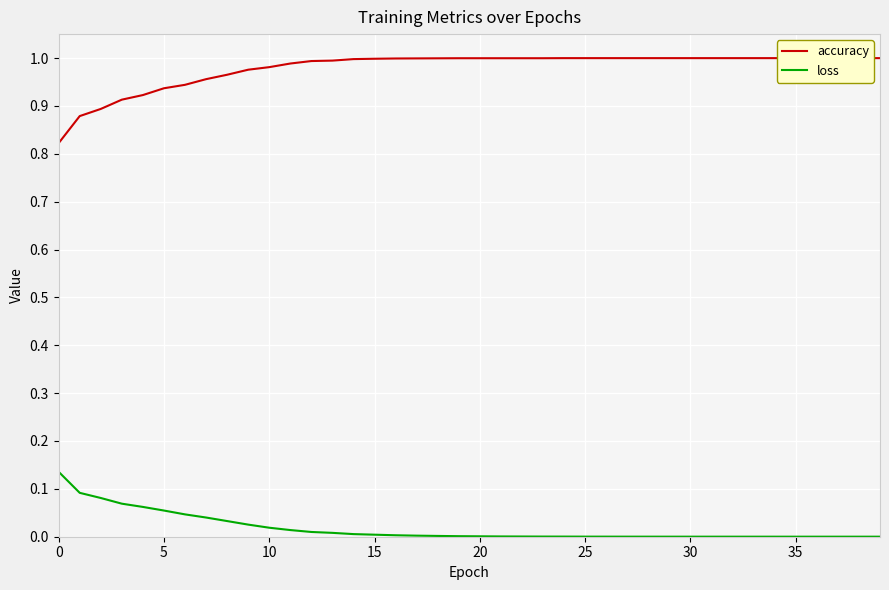

At how many categories does at least one series exceed 0?

40